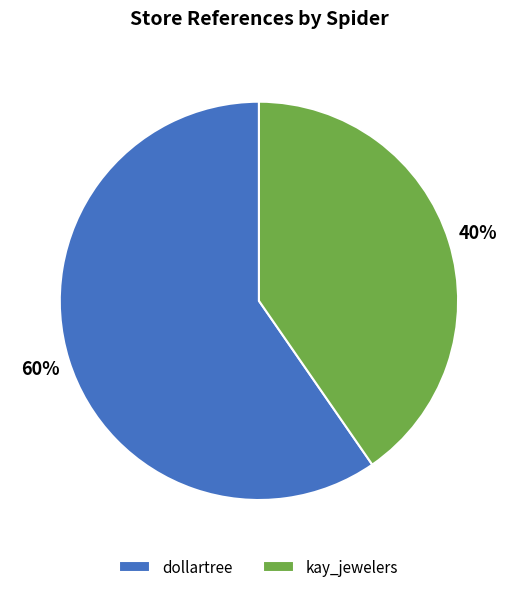

Is it true that dollartree is 60% of the pie?

True